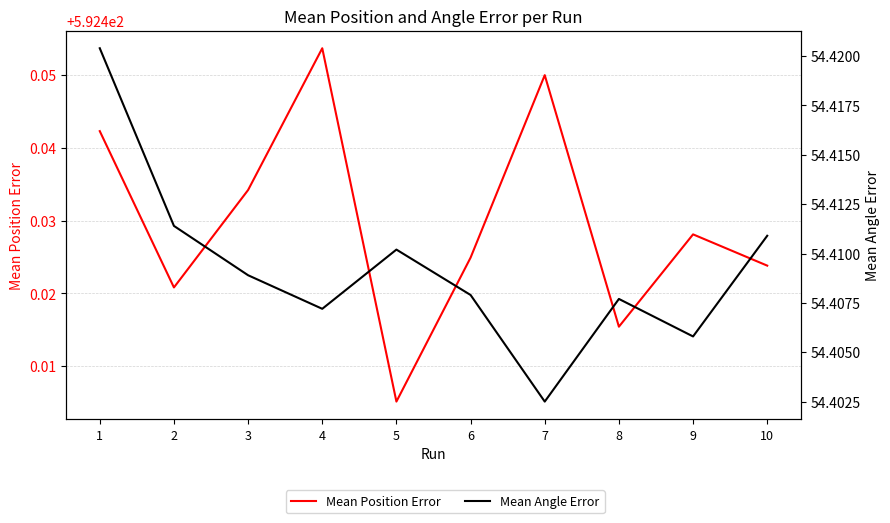

What is the value of the Mean Angle Error point at the 7th from the left?

54.4